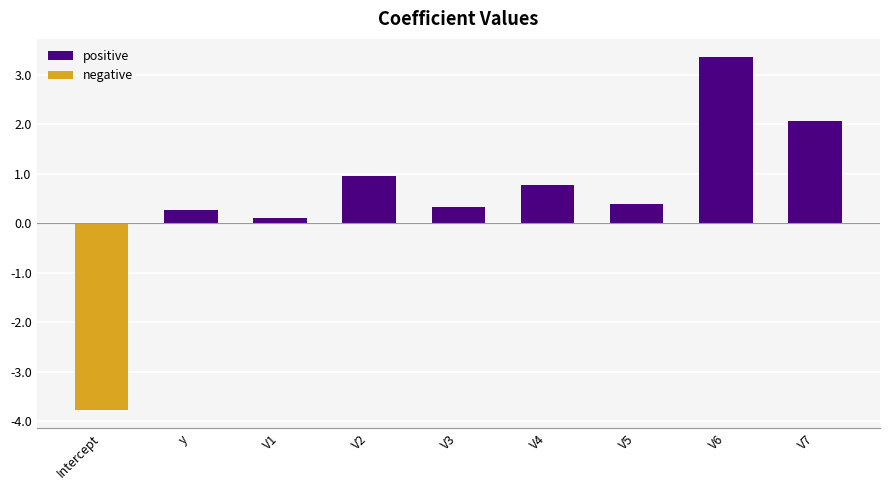

What is the difference between the values at V7 and V4?

1.3